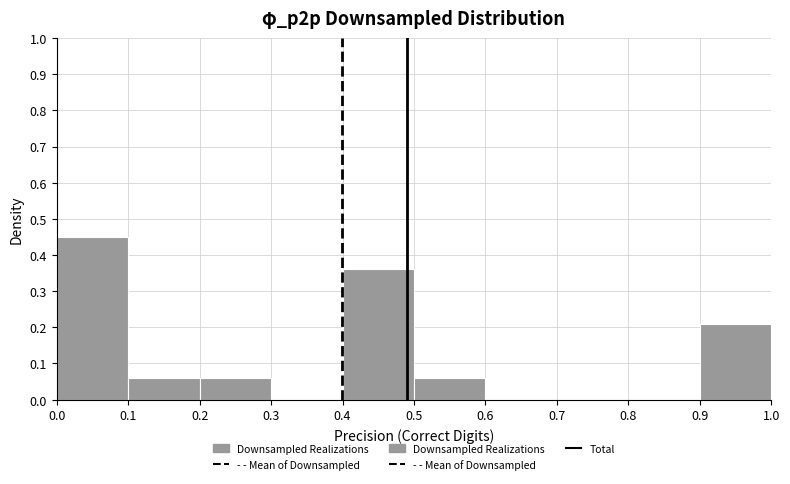

What is the height of the bar covering 0.1 to 0.2 on the x-axis? The values are not printed on the chart, so give them approximately, as read against the axis.

0.06